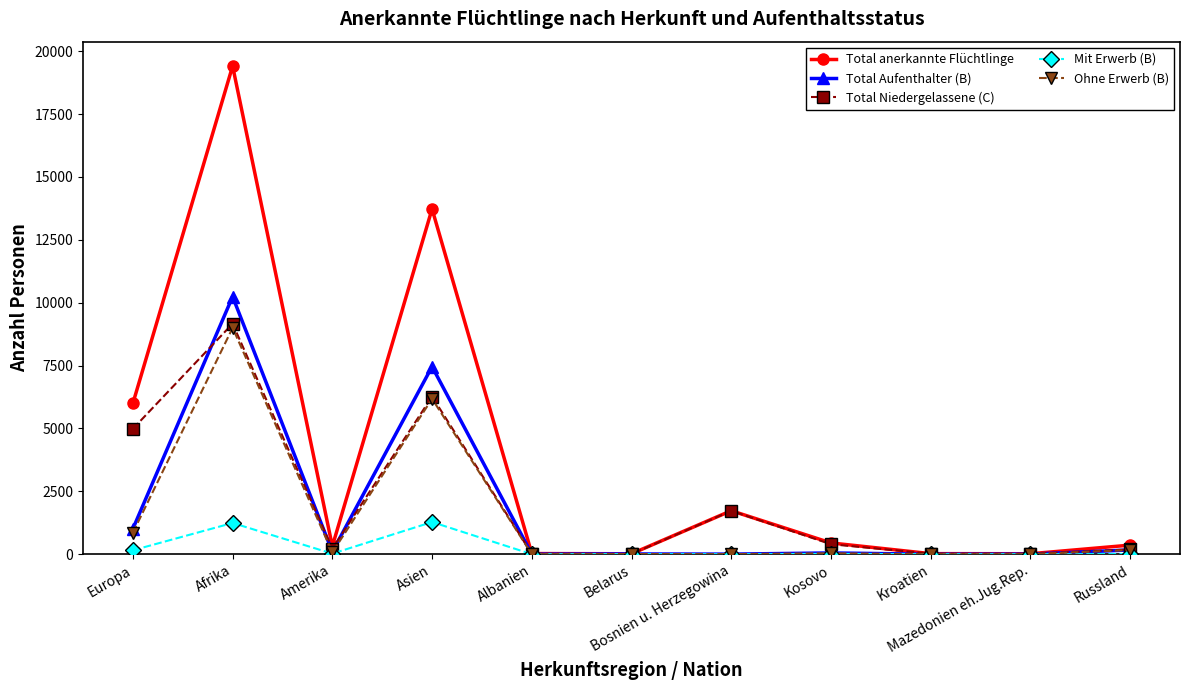

What is the greatest value displayed?

19406